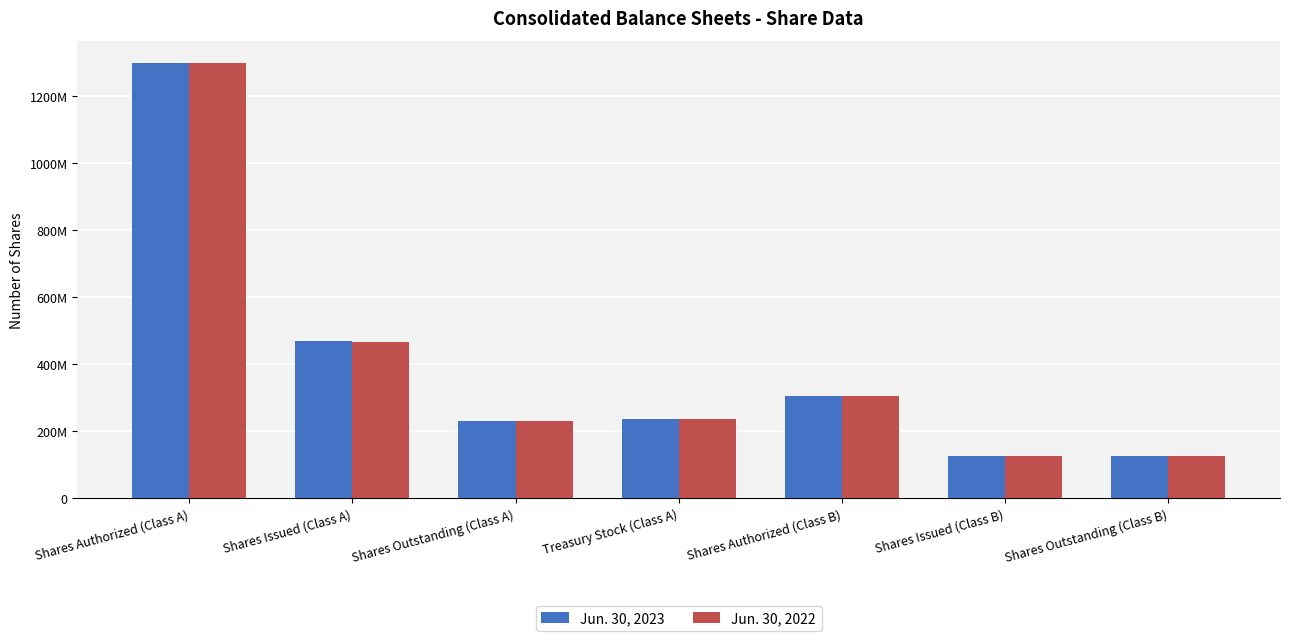

At which label does Jun. 30, 2023 first exceed 237590199?

Shares Authorized (Class A)